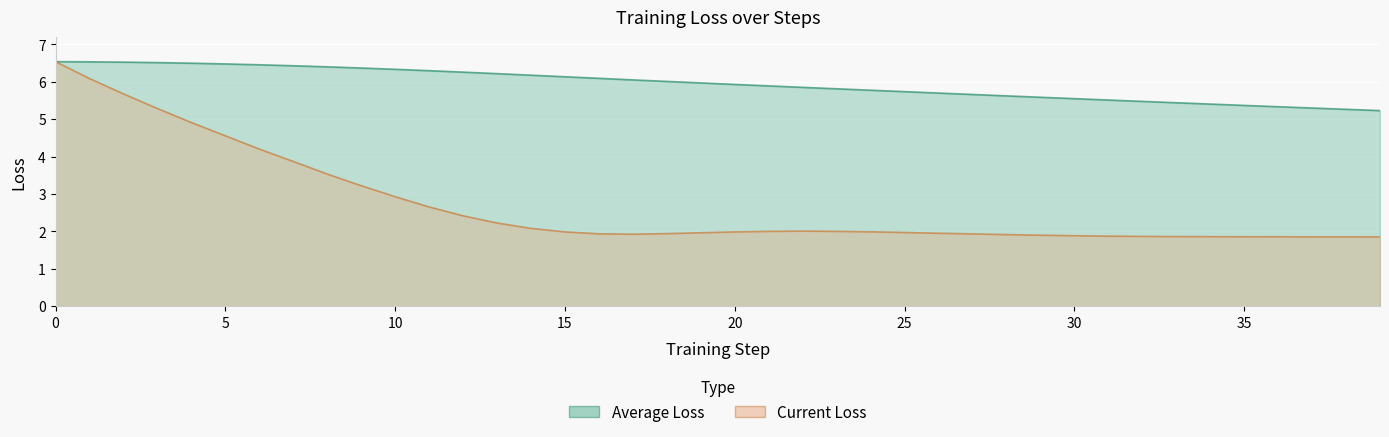

How many lines are shown in the chart?

2